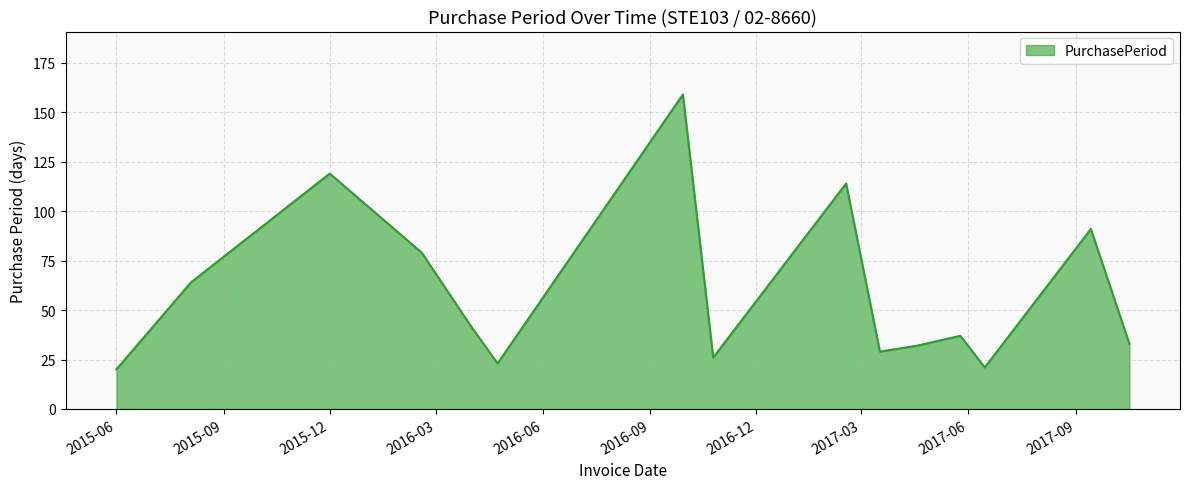

What is the maximum value shown in the chart?

159